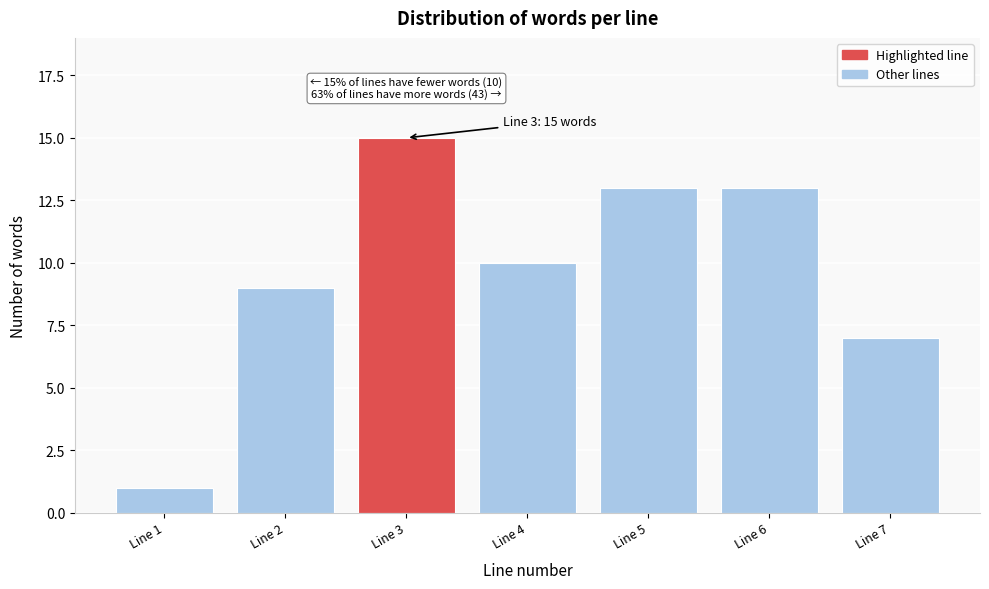

Reading right to left, what are all the values shown in this chart?

7	13	13	10	15	9	1